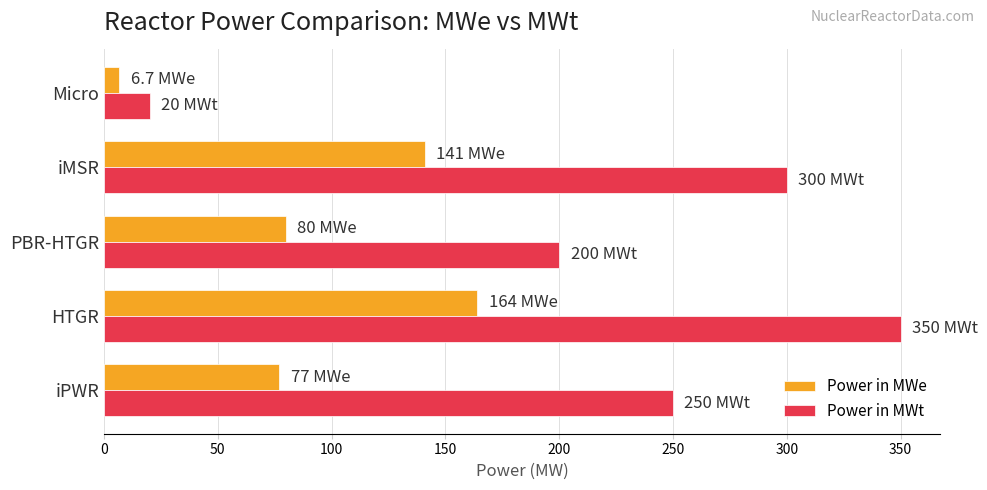

What is the maximum value shown in the chart?

350.0